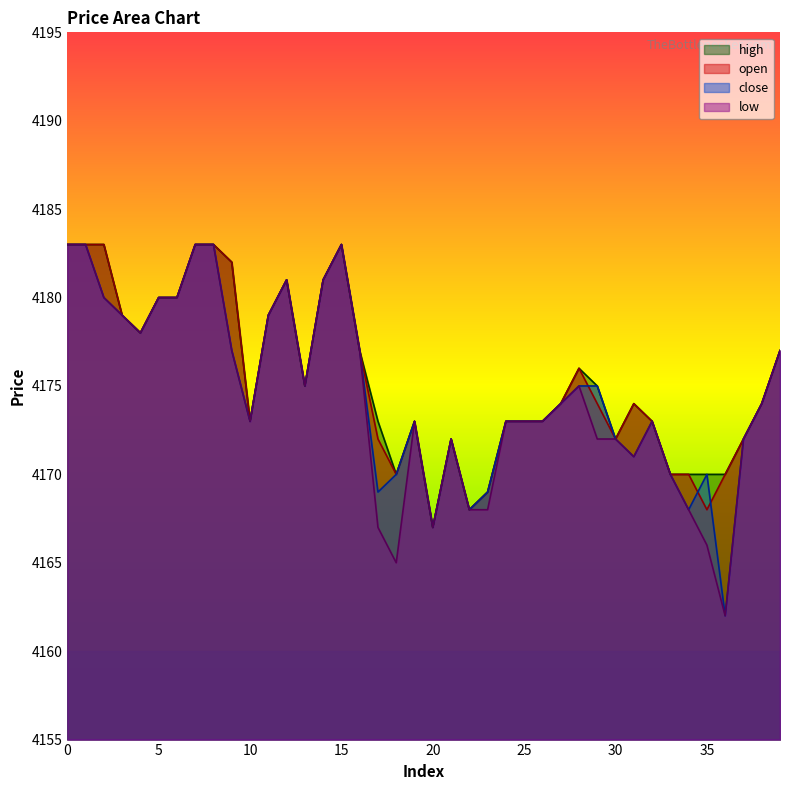

The open series shows 4183 at 7. True or false?

True